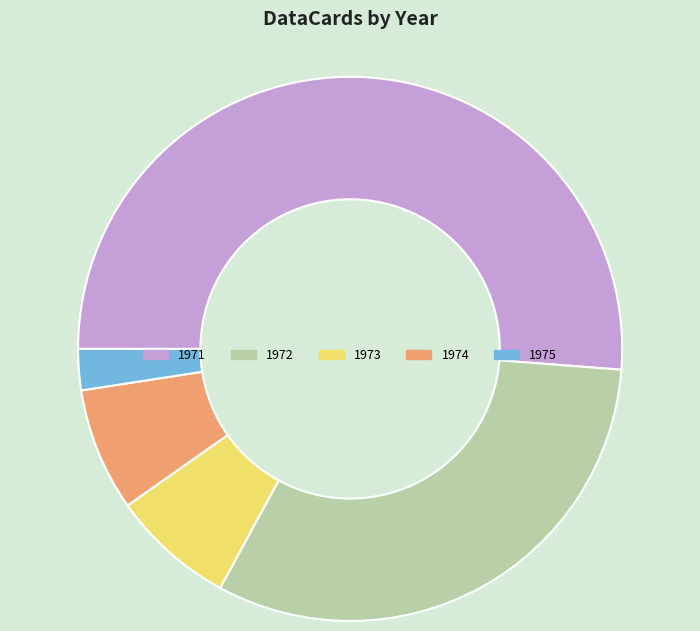

Count the number of slices in the pie.

5